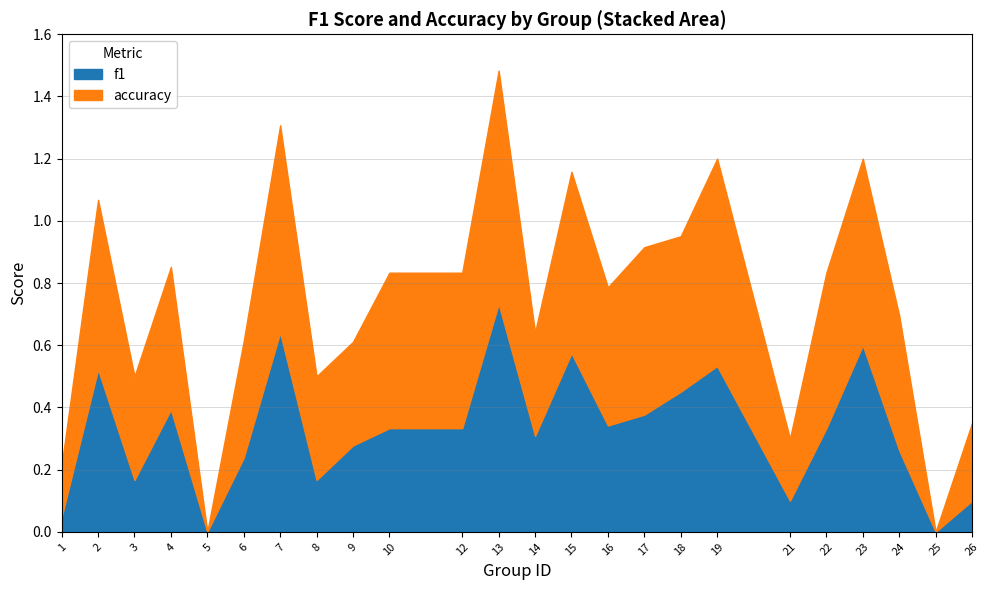

What is the total value across all series at 12?

0.8